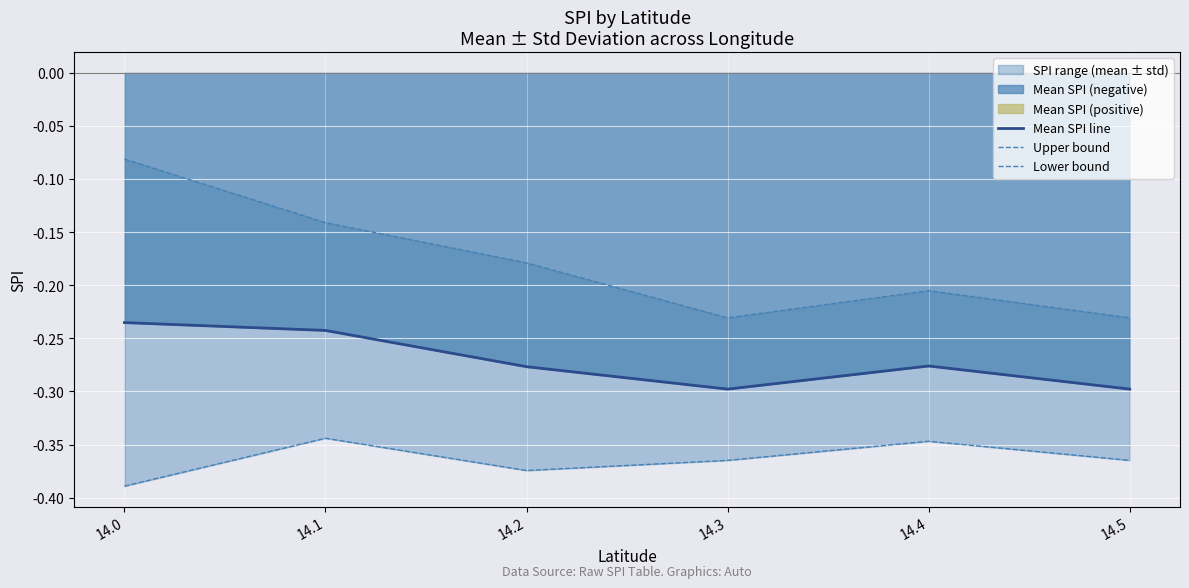

True or false: Upper bound has a value of -0.2 at 14.2.

True